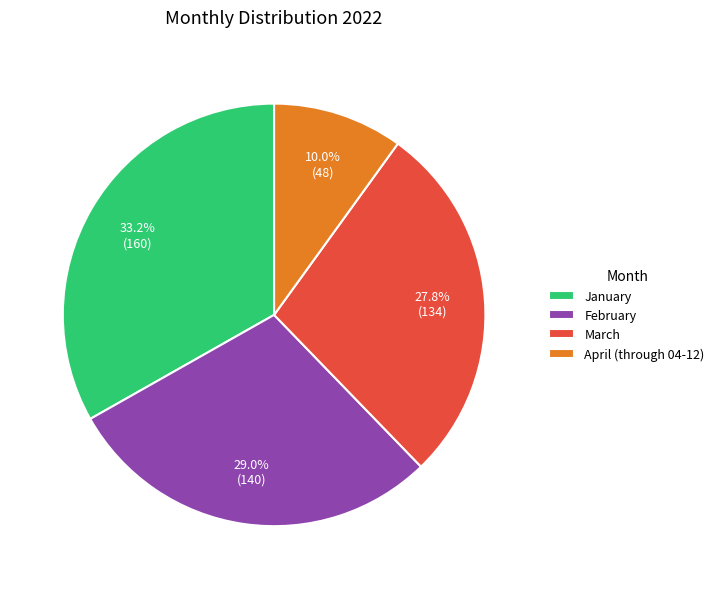

Between March and January, which is larger?

January